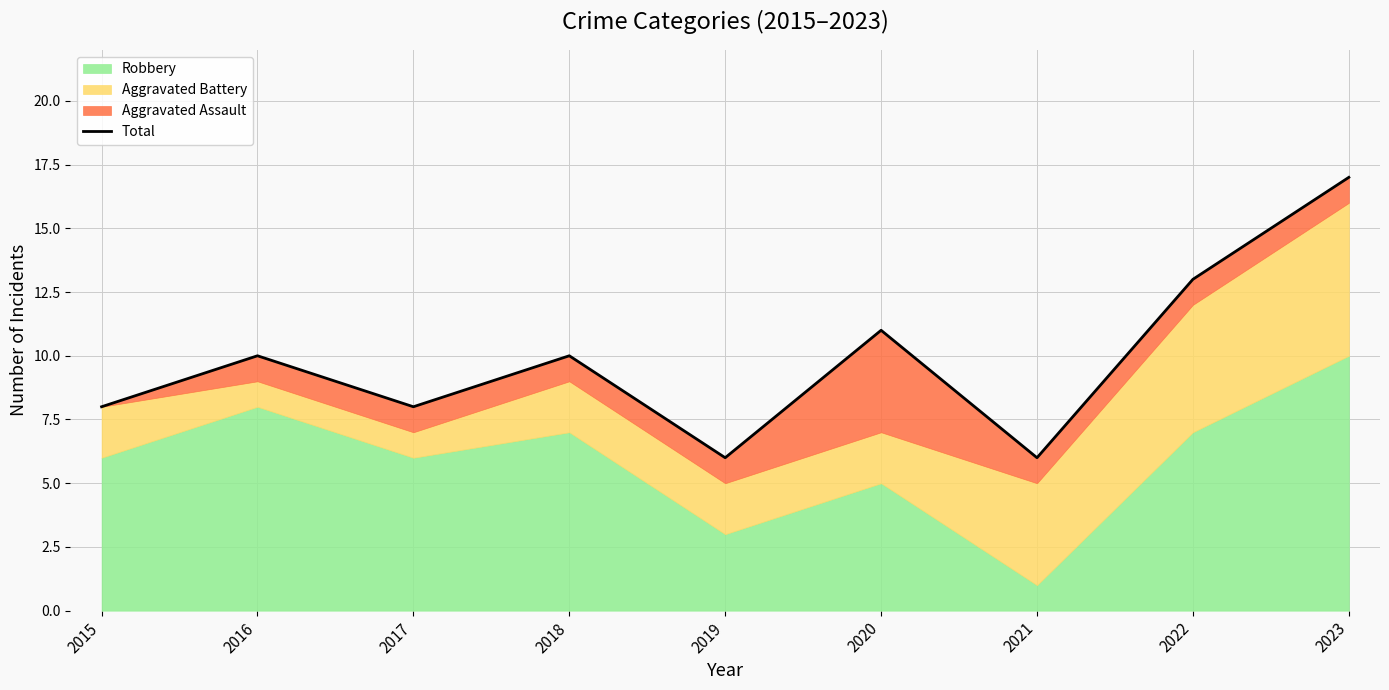

True or false: the data has more than 0 interior local peaks.

True